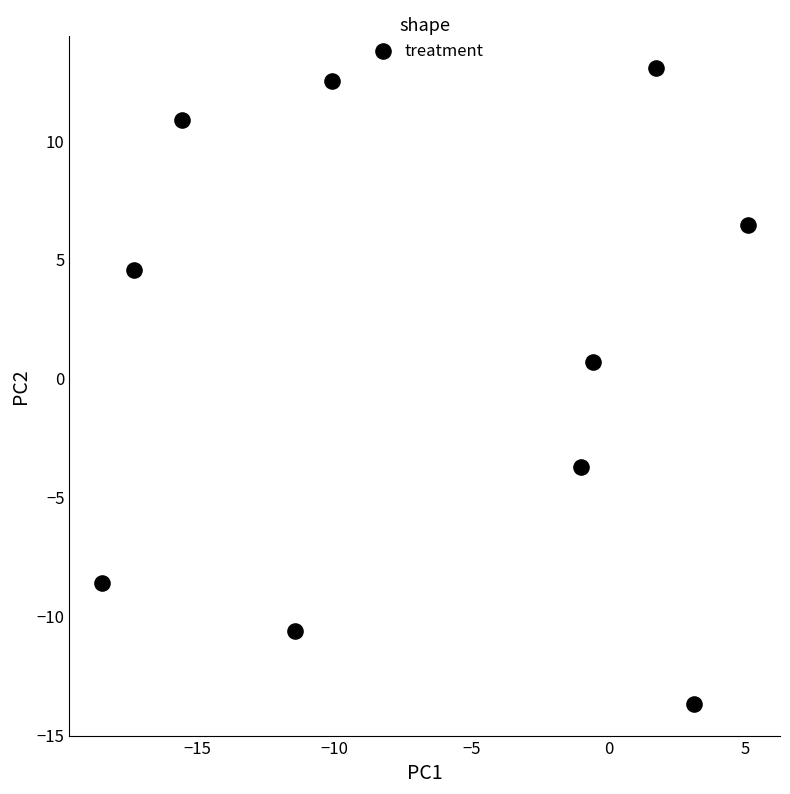

What Y value in the scatter plot is closest to 0?

0.7